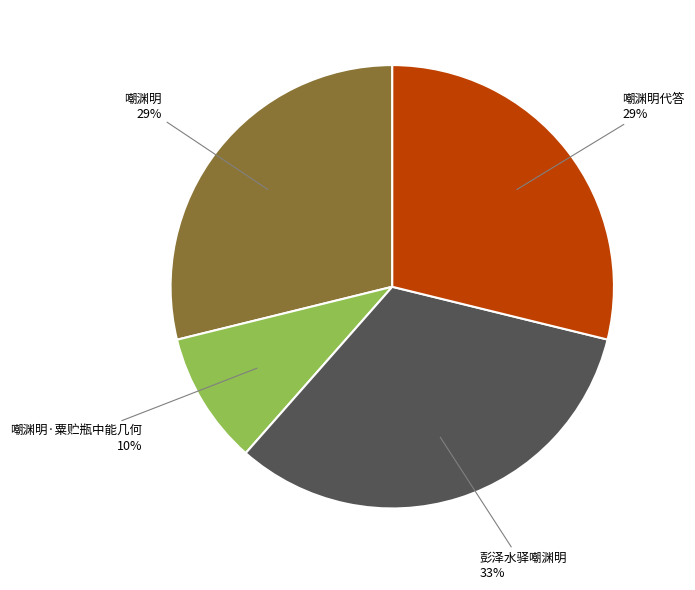

To the nearest percent, what is the average slice percentage?

25%